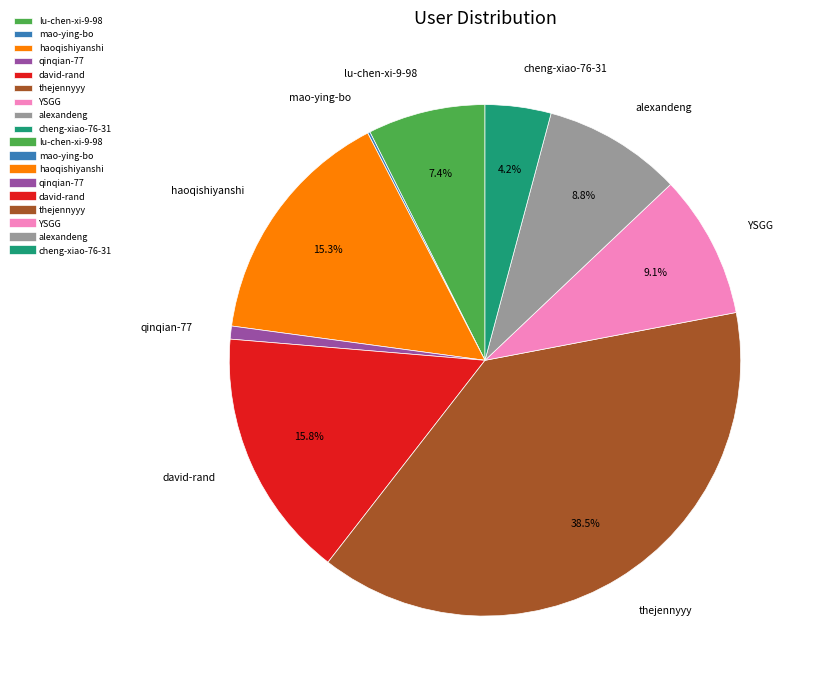

What is the ratio of the value at lu-chen-xi-9-98 to the value at haoqishiyanshi?

0.5